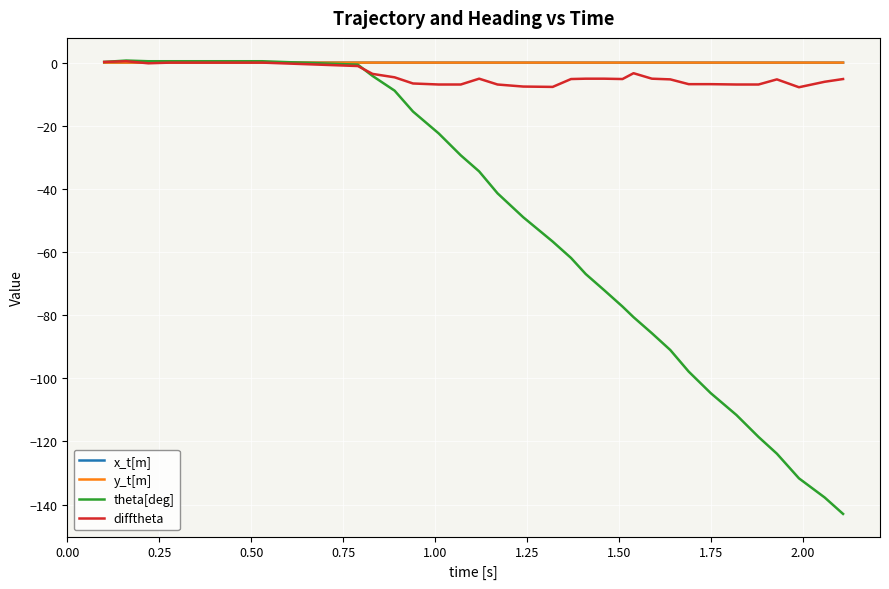

Which series has the largest range (max minus min)?

theta[deg]